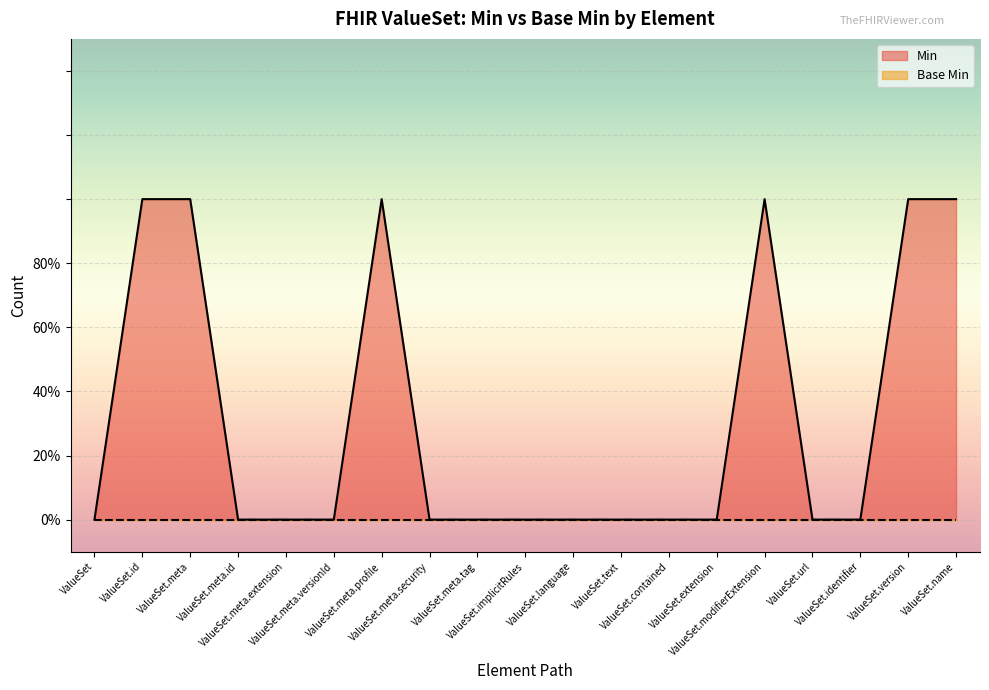

List the labels in order of value, smallest first.

ValueSet, ValueSet.meta.id, ValueSet.meta.extension, ValueSet.meta.versionId, ValueSet.meta.security, ValueSet.meta.tag, ValueSet.implicitRules, ValueSet.language, ValueSet.text, ValueSet.contained, ValueSet.extension, ValueSet.url, ValueSet.identifier, ValueSet.id, ValueSet.meta, ValueSet.meta.profile, ValueSet.modifierExtension, ValueSet.version, ValueSet.name